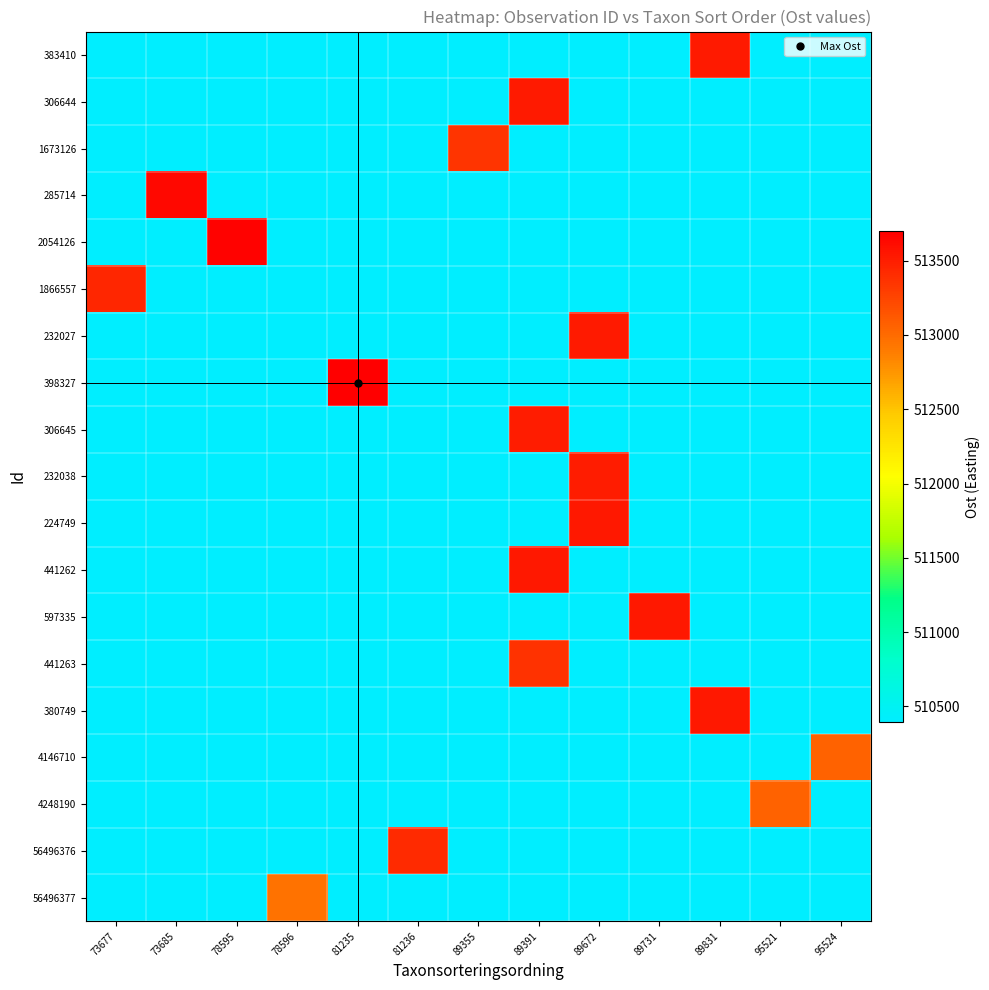

What is the minimum value shown in the chart?

510397.0